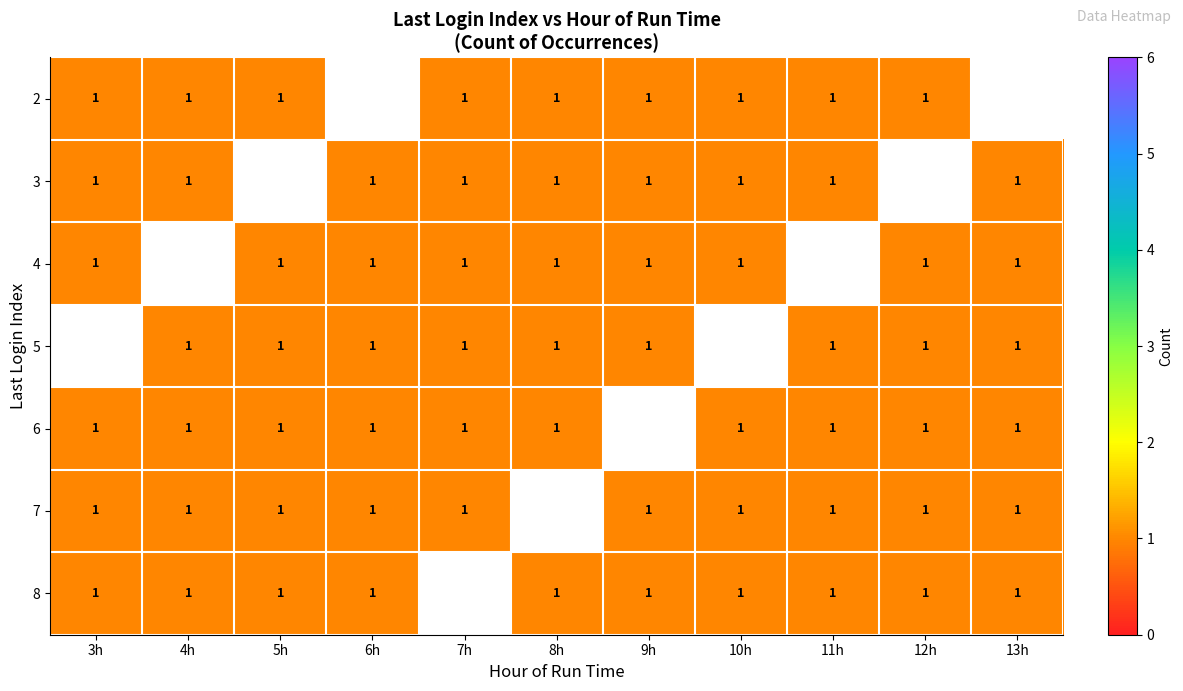

The Index_6 series shows 11 at 3:48. True or false?

False